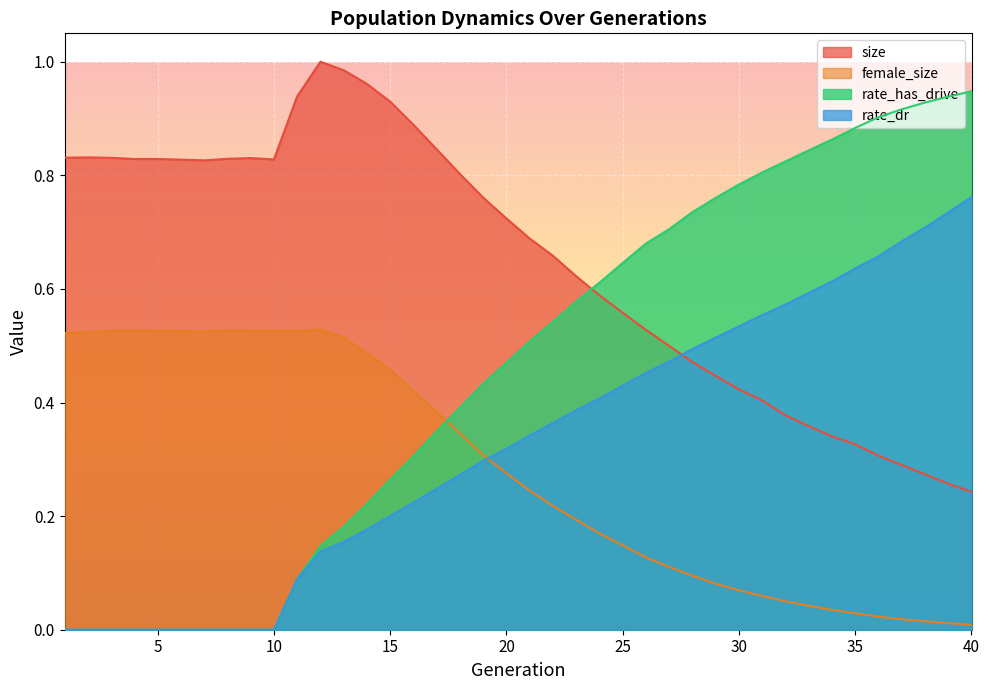

Rank the series by their maximum value, from highest to lowest.

size, rate_has_drive, rate_dr, female_size